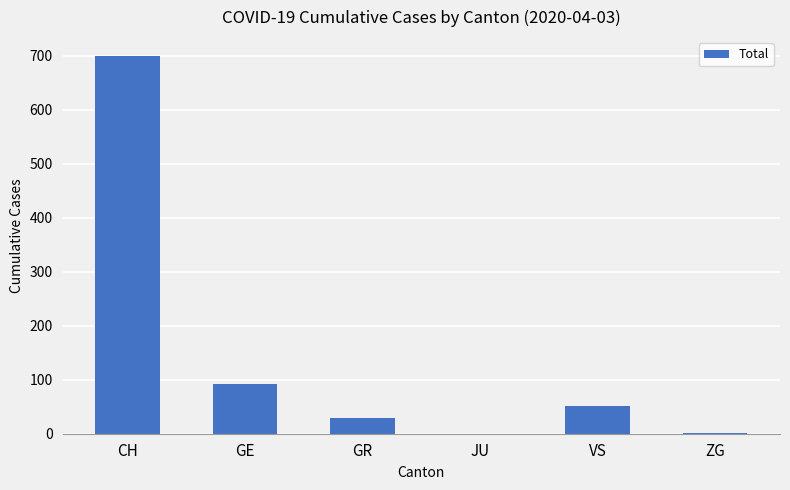

At which label is the value closest to 350?

GE